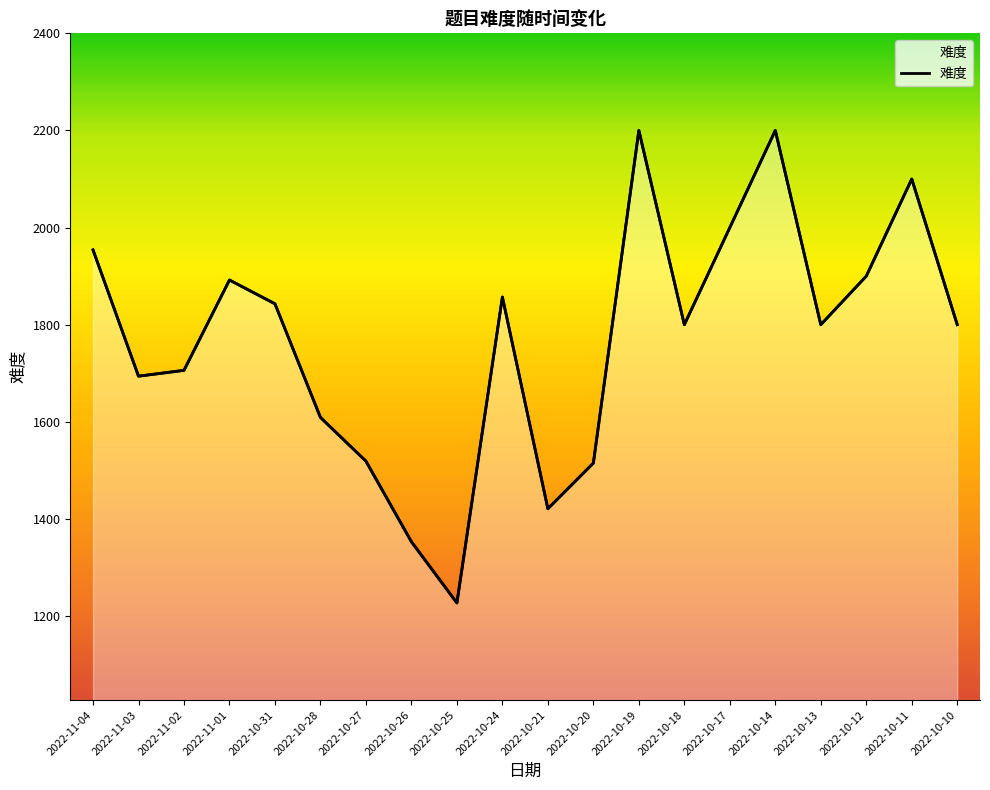

How many lines are shown in the chart?

1